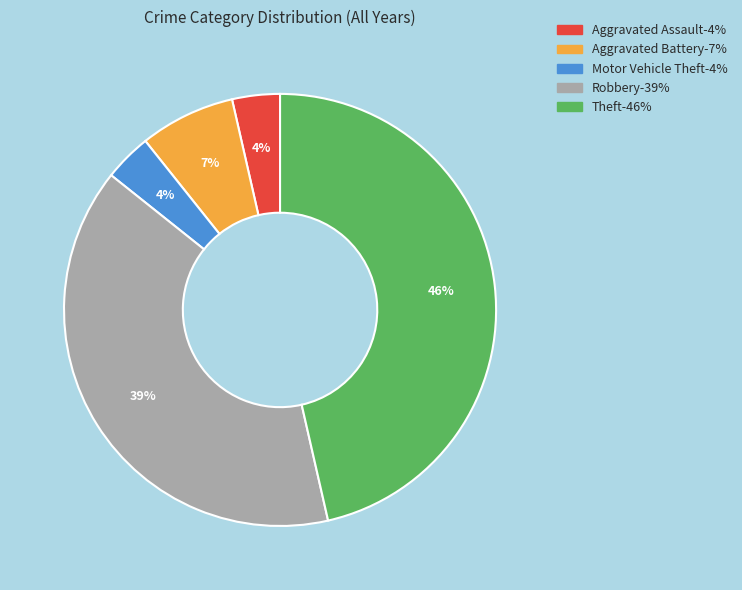

Is it true that Aggravated Battery is 7% of the pie?

True